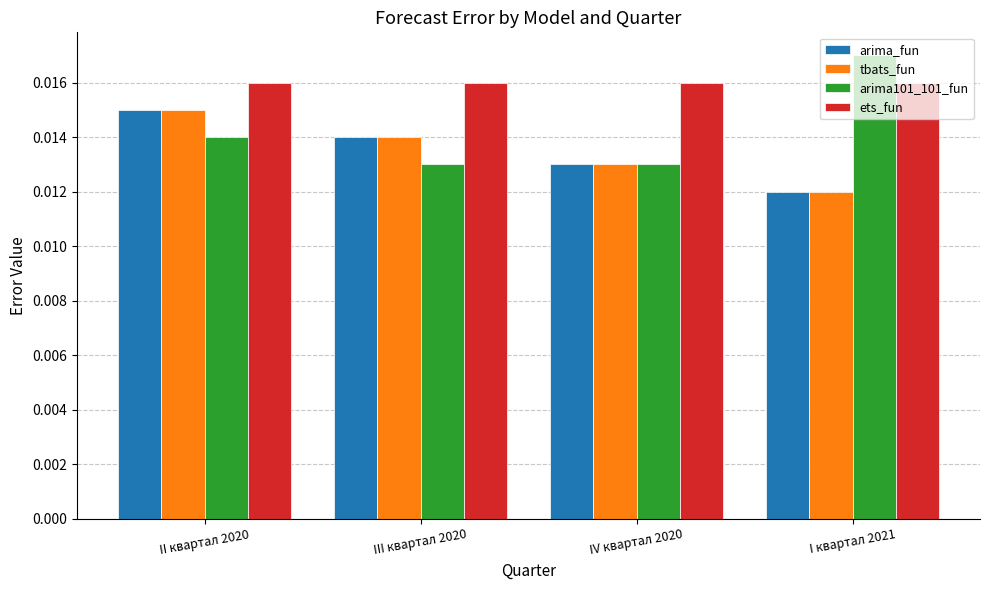

What are all the series names shown in the legend?

arima_fun, tbats_fun, arima101_101_fun, ets_fun